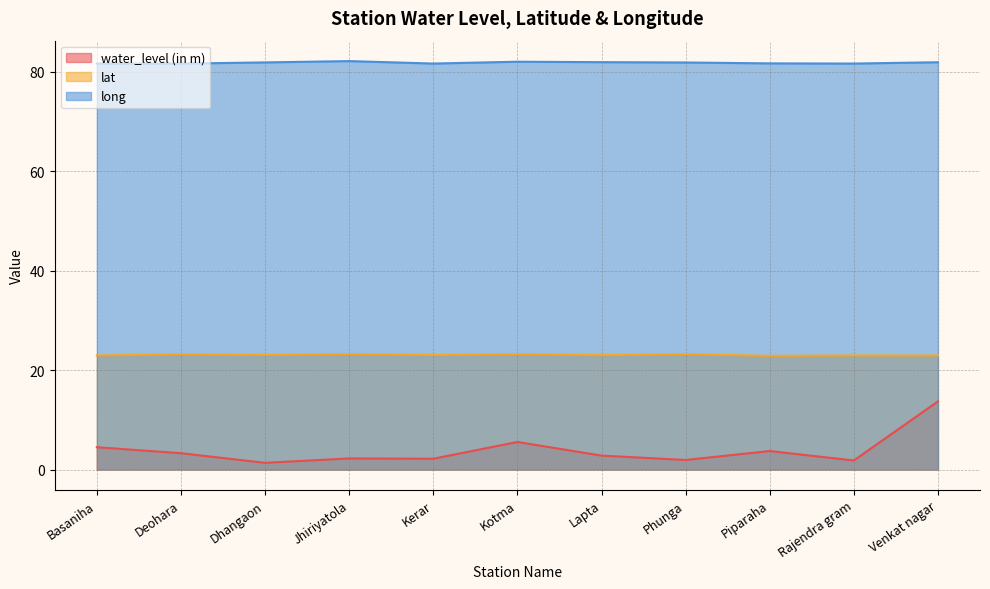

What is the difference between the second highest and minimum values in the lat series?

0.3